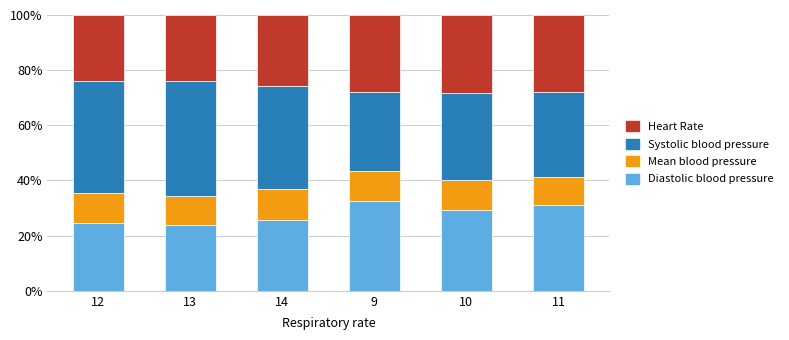

What is the difference between the maximum and minimum values in the Diastolic blood pressure series?

8.6